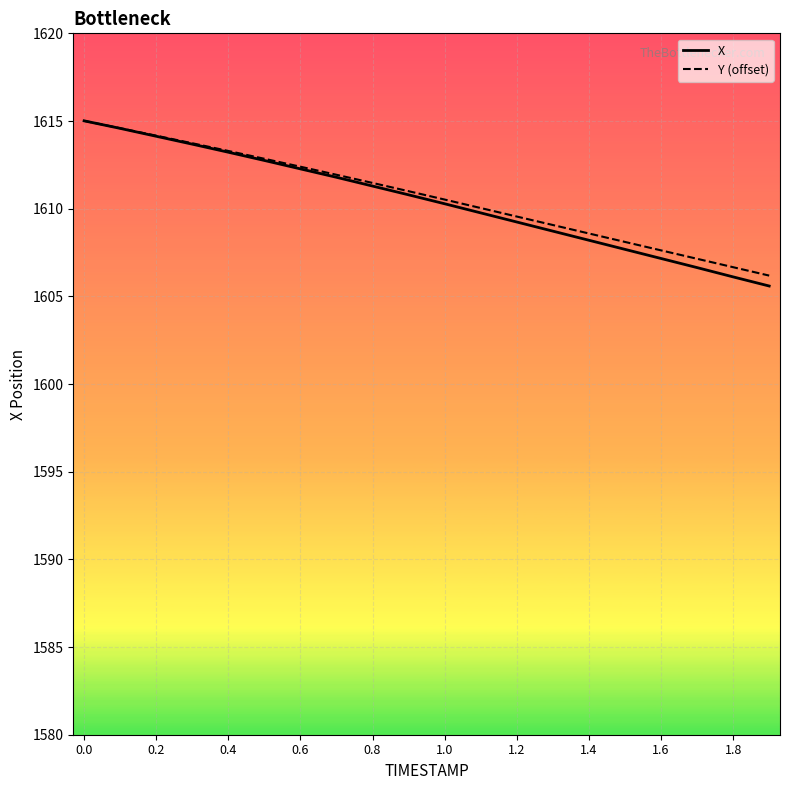

What are all the series names shown in the legend?

X, Y (offset)